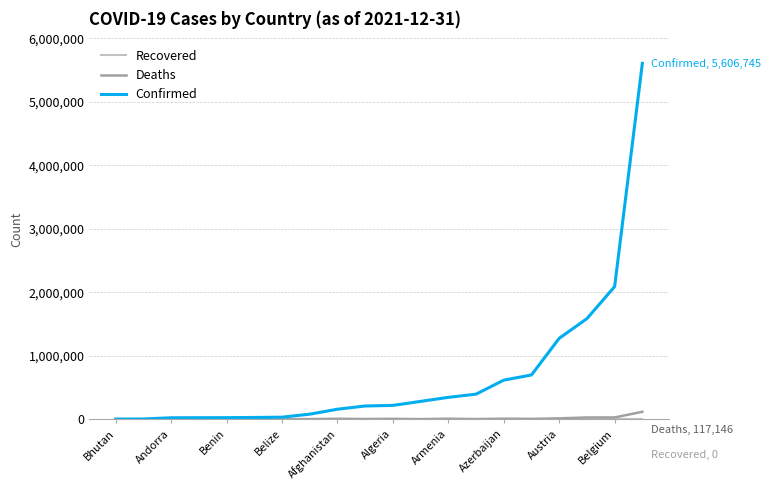

Which series has the largest range (max minus min)?

Confirmed